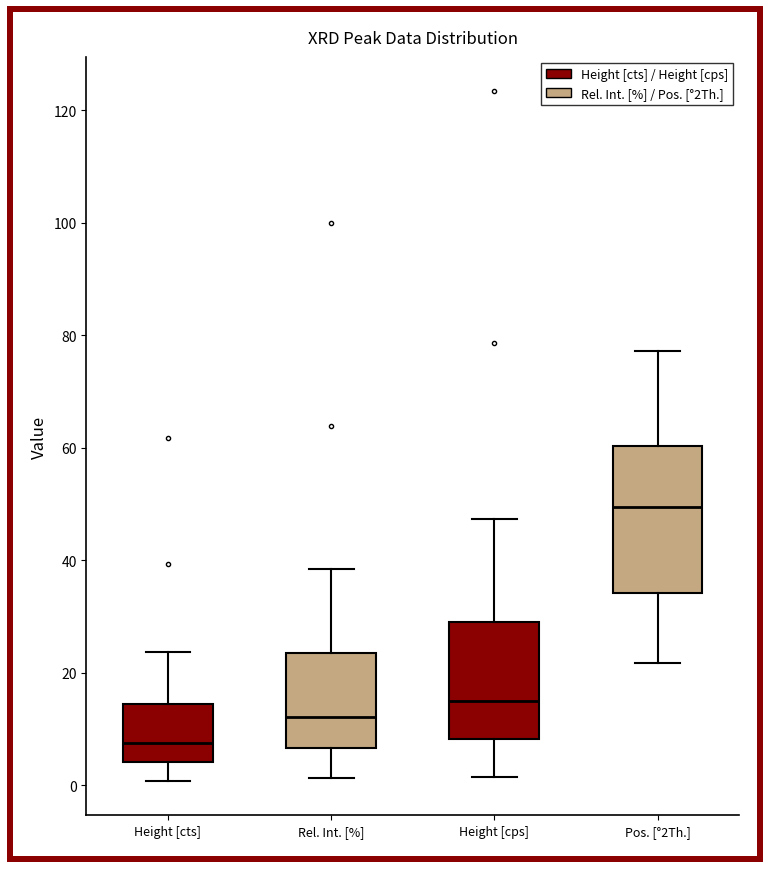

Which box's median line is the lowest?

Height [cts]